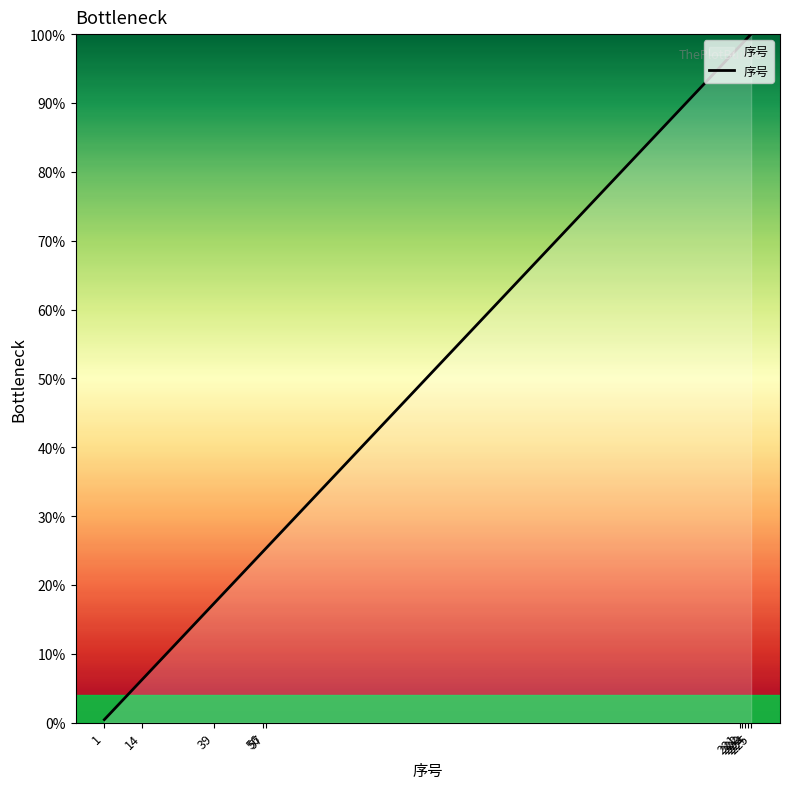

Reading left to right, what are all the values shown in this chart?

0.4	6.2	17.3	24.9	25.3	98.2	98.7	99.1	99.6	100.0